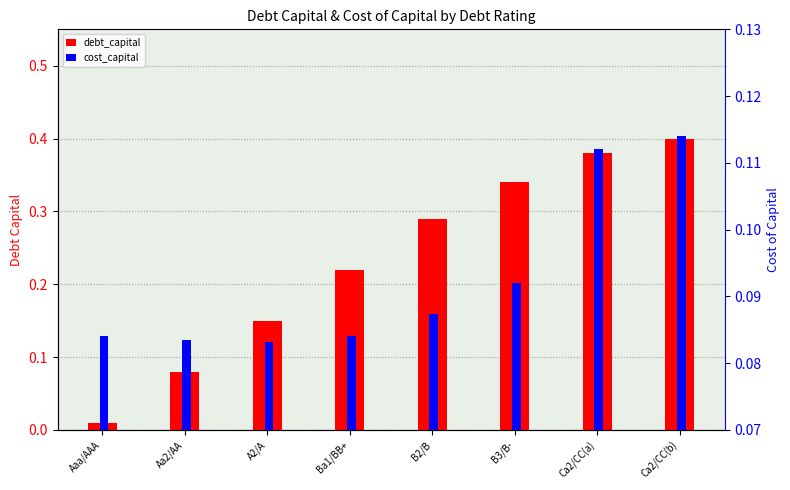

How many bars are there in total?

16